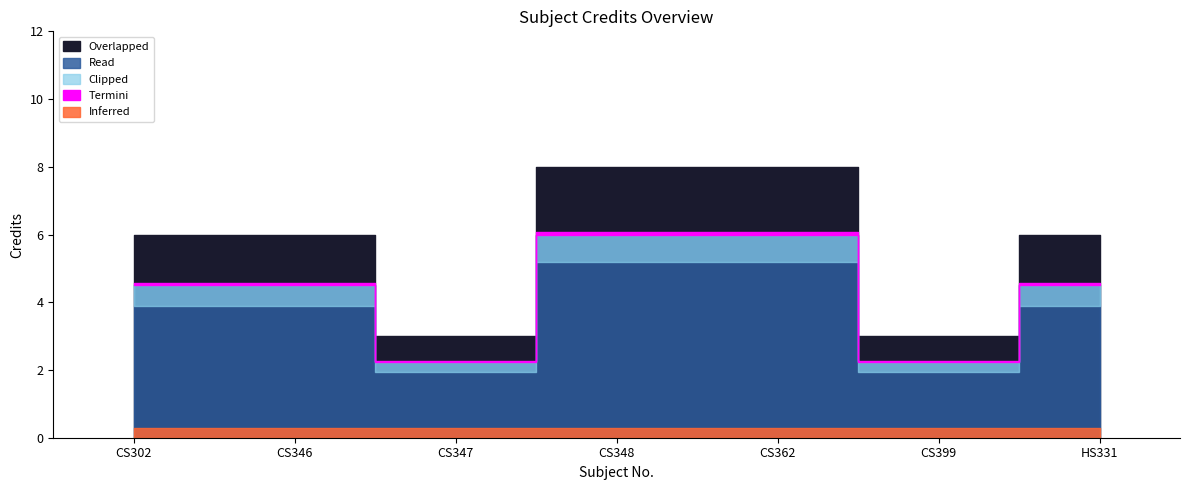

Which label corresponds to the largest value in the chart?

CS348